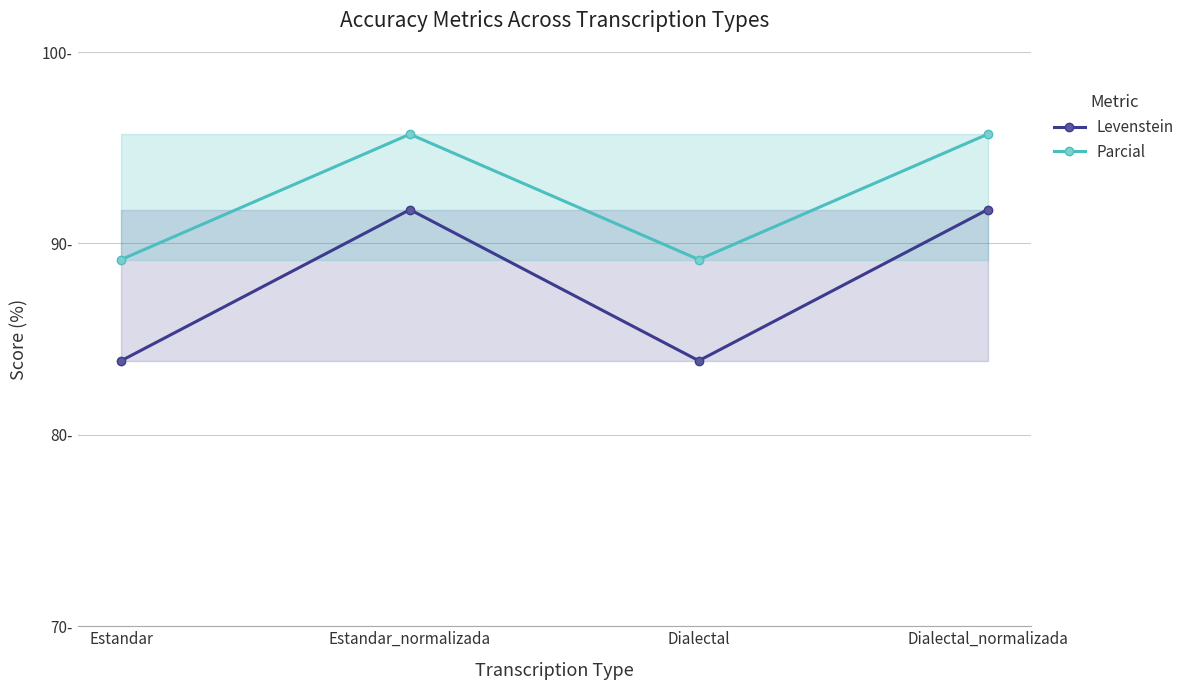

Which series has the largest range (max minus min)?

Levenstein